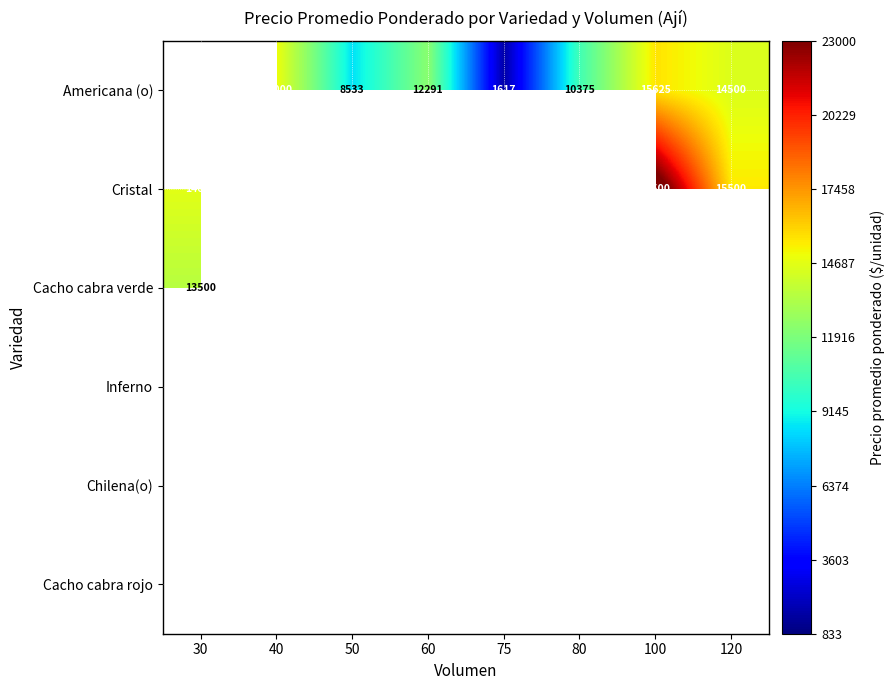

The value of Americana (o) at 40 is 26643. True or false?

False